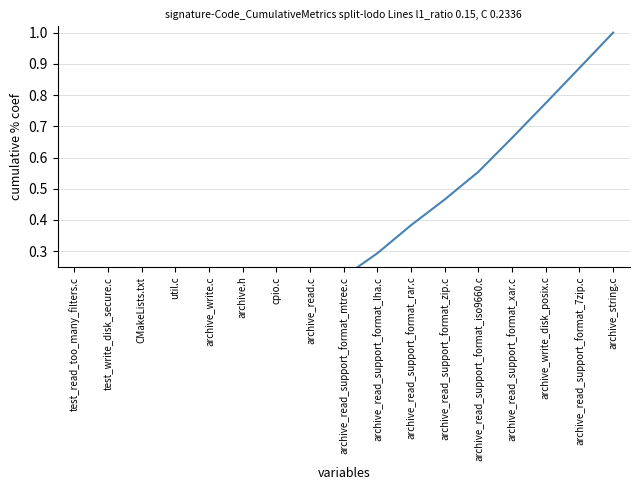

List the labels in order of value, largest first.

archive_string.c, archive_read_support_format_7zip.c, archive_write_disk_posix.c, archive_read_support_format_xar.c, archive_read_support_format_iso9660.c, archive_read_support_format_zip.c, archive_read_support_format_rar.c, archive_read_support_format_lha.c, archive_read_support_format_mtree.c, archive_read.c, cpio.c, archive.h, archive_write.c, util.c, CMakeLists.txt, test_write_disk_secure.c, test_read_too_many_filters.c